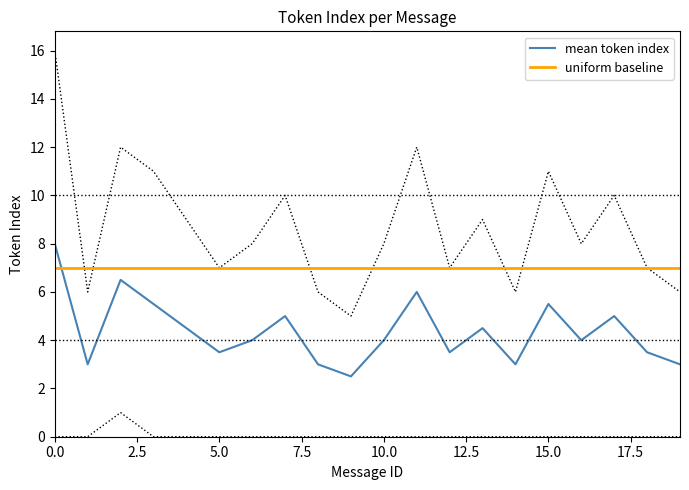

The uniform baseline series shows 12.2 at 5.0. True or false?

False